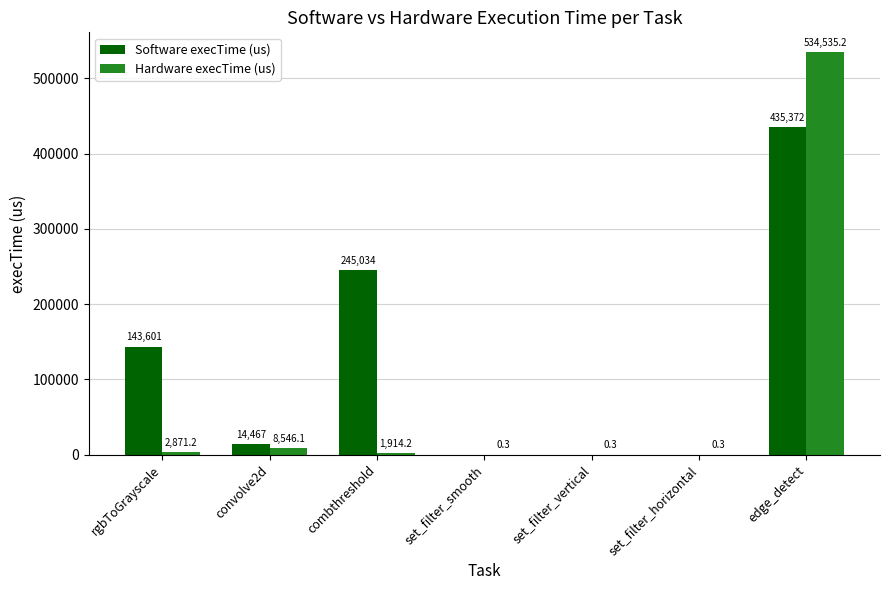

What is the total value across all series at set_filter_smooth?

0.3